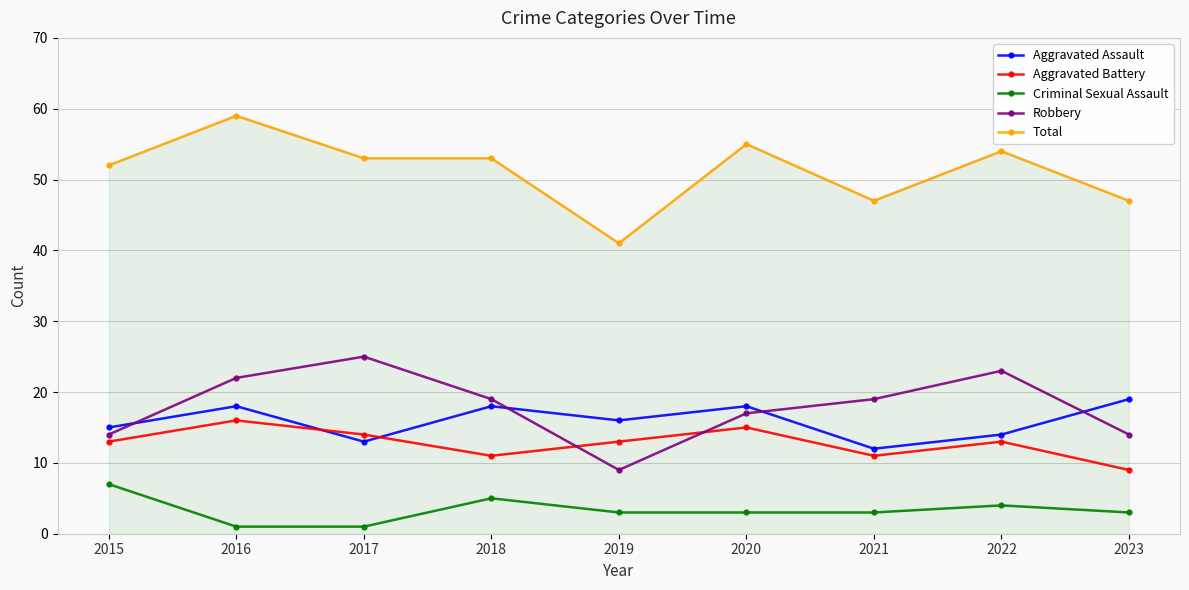

Where is Aggravated Assault nearest to the value 15?

2015